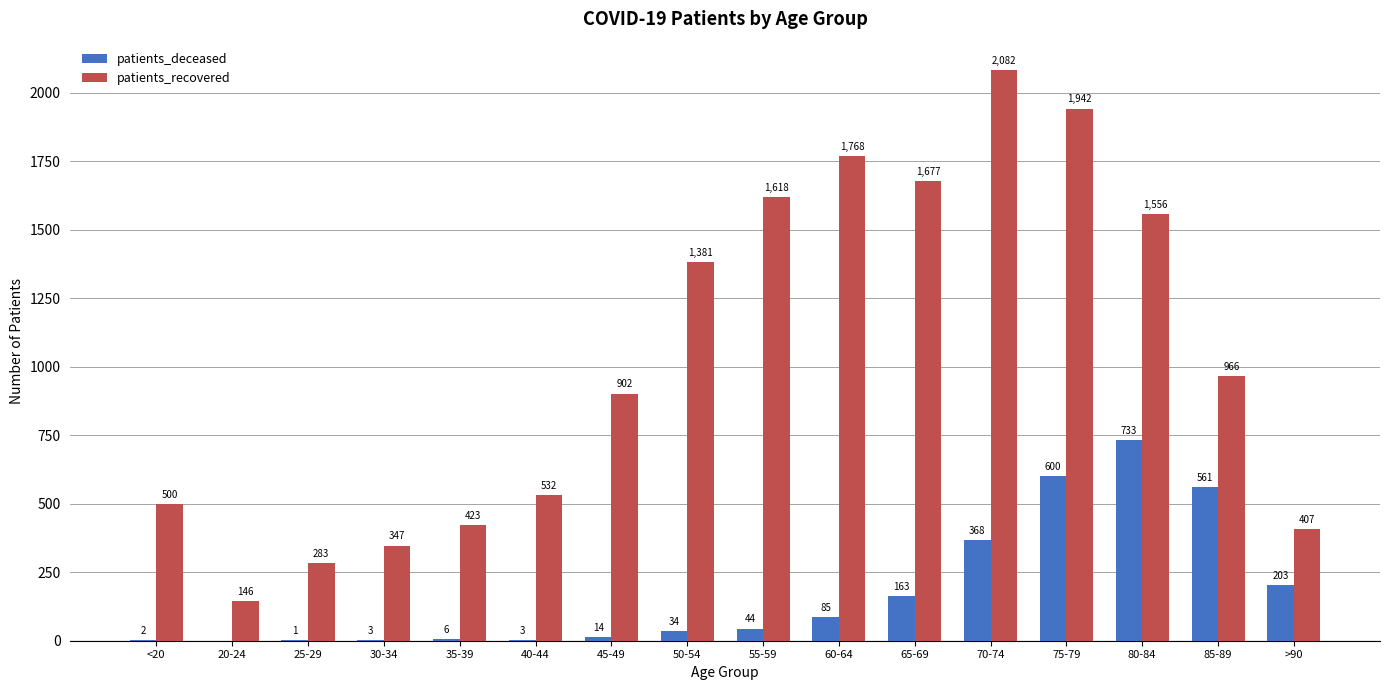

Between 75-79 and >90, which series saw the biggest shift?

patients_recovered